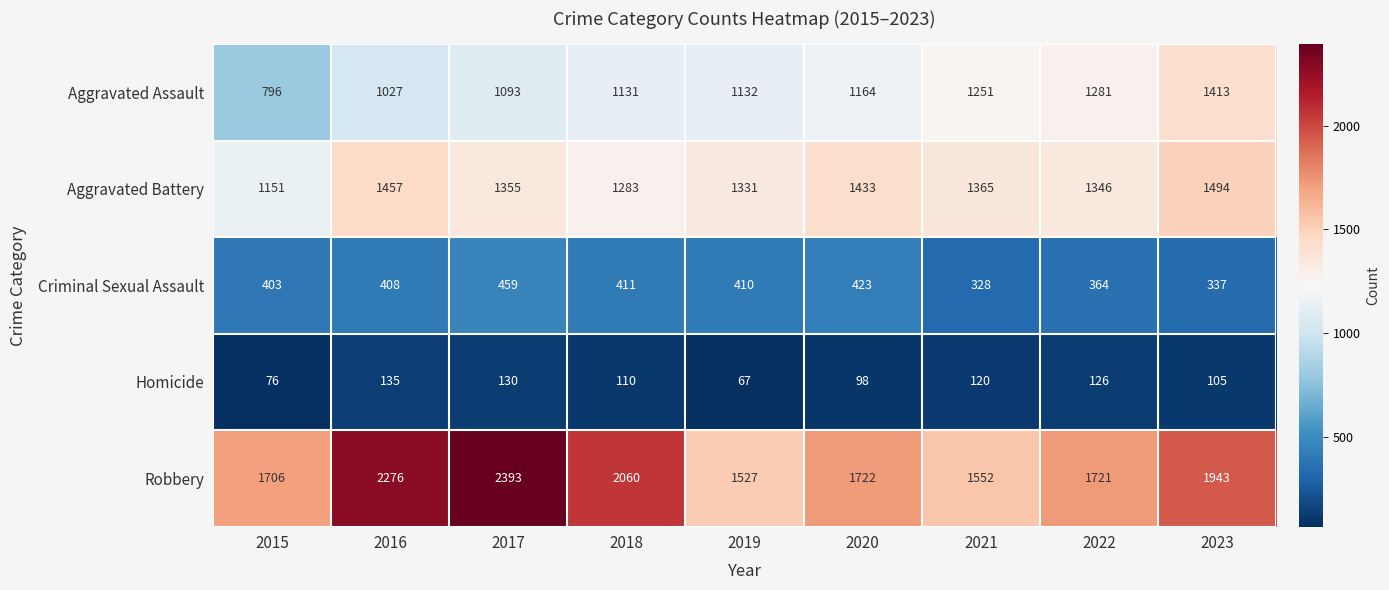

What is the greatest value displayed?

2393